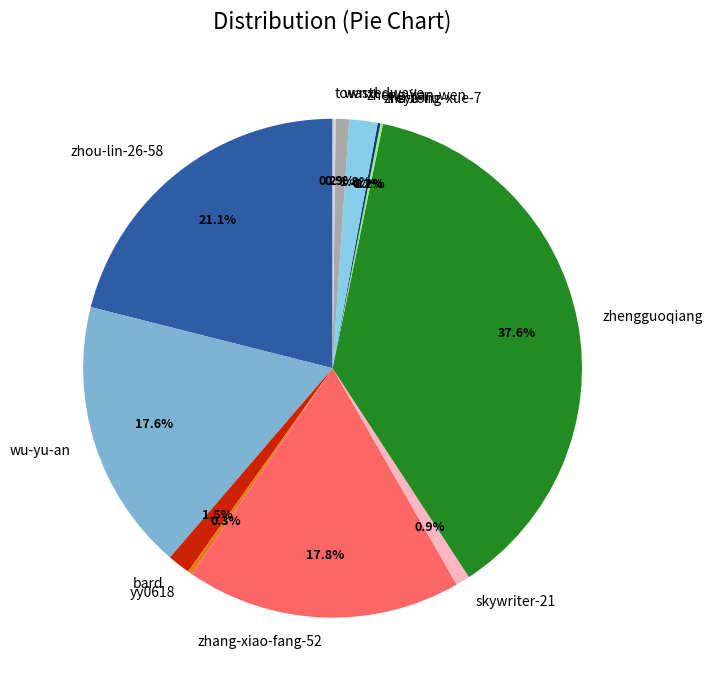

True or false: zhengguoqiang accounts for 38% of the total.

True